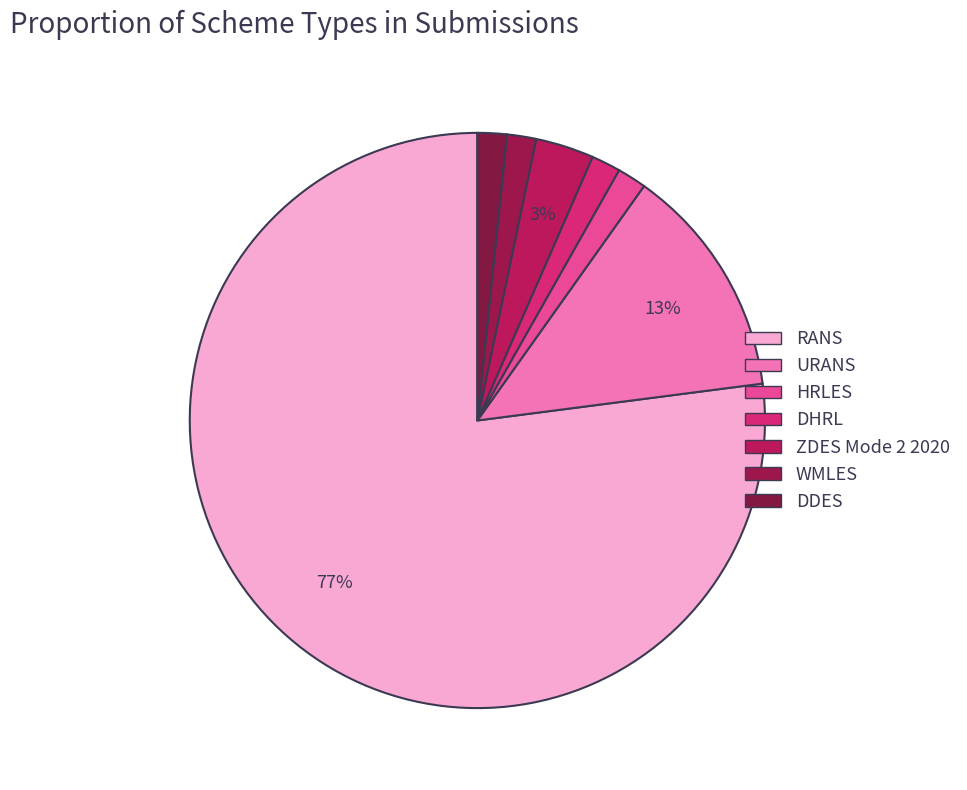

How many segments does this pie chart have?

7